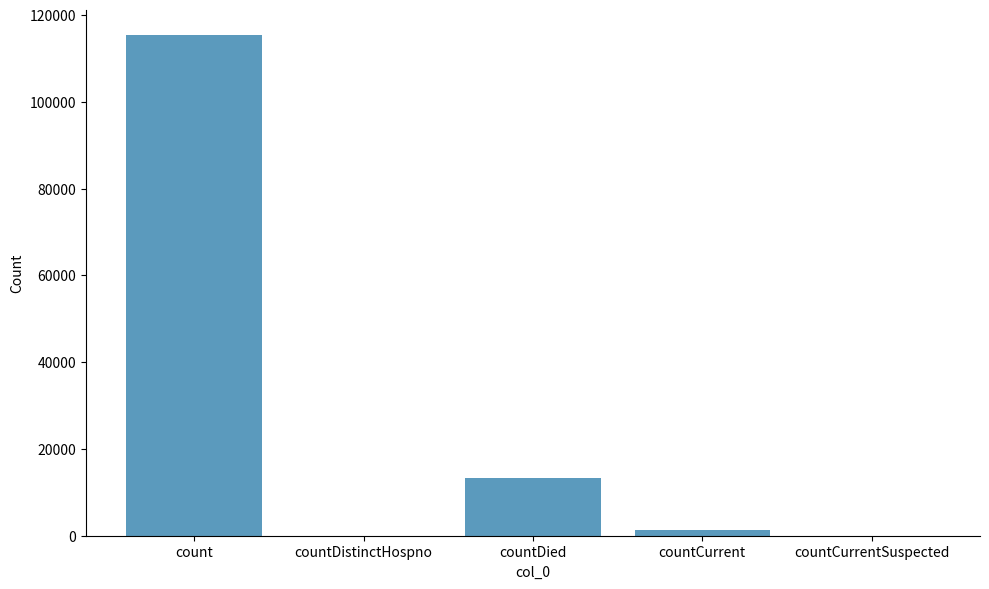

What is the sum of all values?

130105